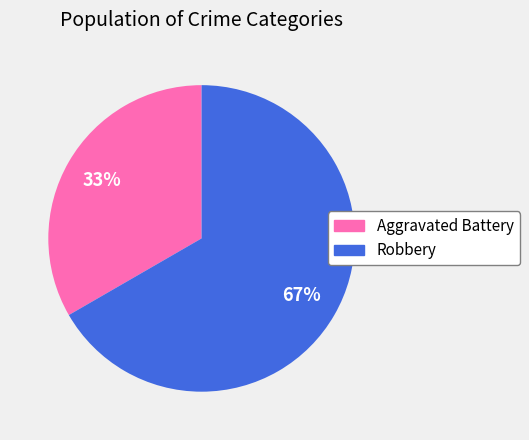

Do Robbery and Aggravated Battery together represent more than half of the pie?

Yes